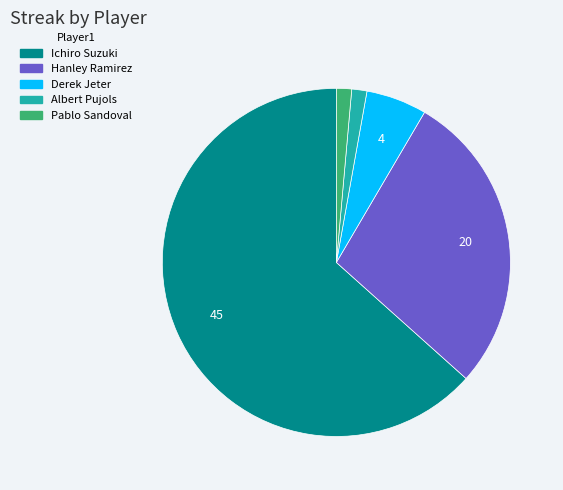

Is it true that Pablo Sandoval is 1% of the pie?

True